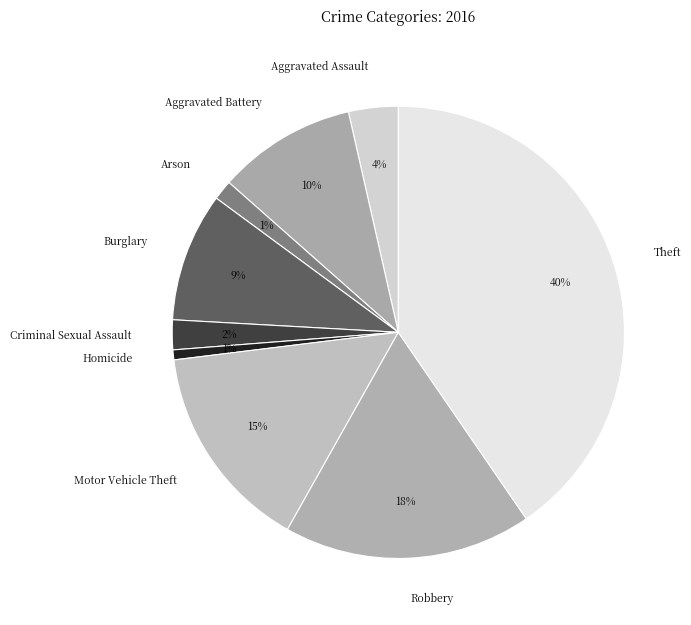

Between Motor Vehicle Theft and Burglary, which is larger?

Motor Vehicle Theft